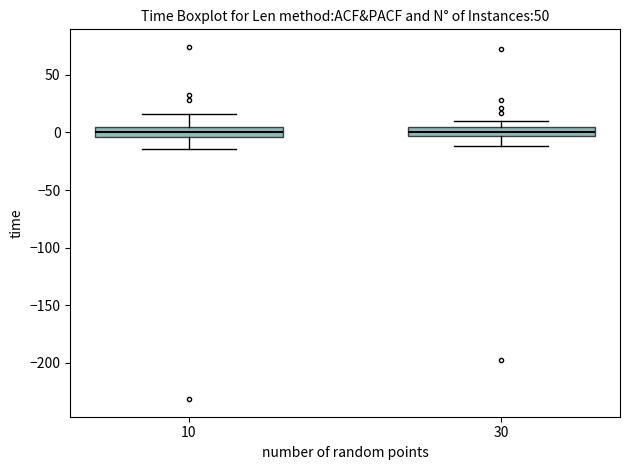

Reading left to right, read every box against the y-axis: the position of its median line, the range the box covers, and the ends of its whiskers. The values are not printed on the chart, so give them approximately, as read against the axis.

10: median 0, box -5 to 5, whiskers -15 to 15
30: median 0, box -5 to 5, whiskers -10 to 10